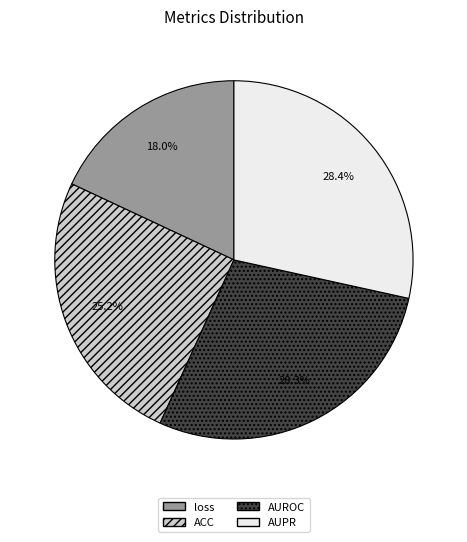

Count the number of slices in the pie.

4